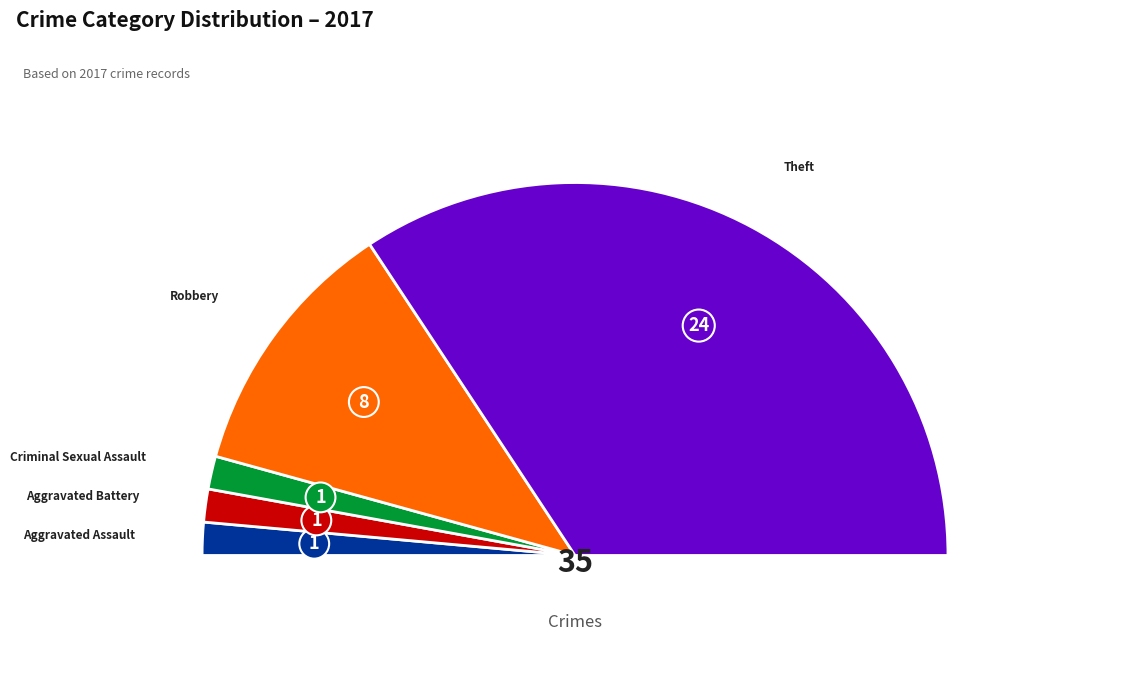

Which category has the biggest portion of the pie?

Theft